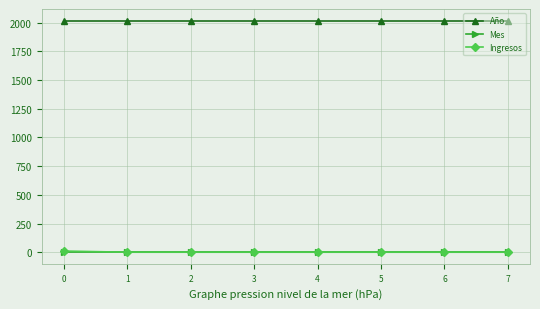

True or false: Mes and Año intersect in this chart.

False